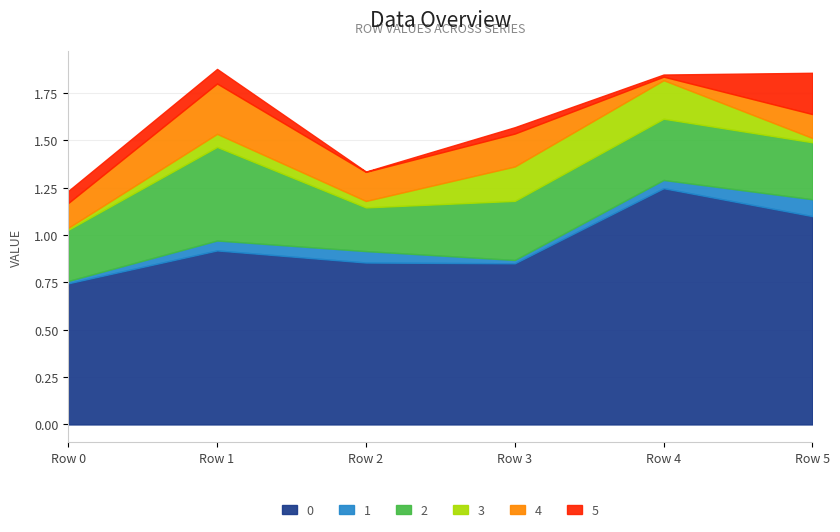

At how many categories does at least one series exceed 0?

6